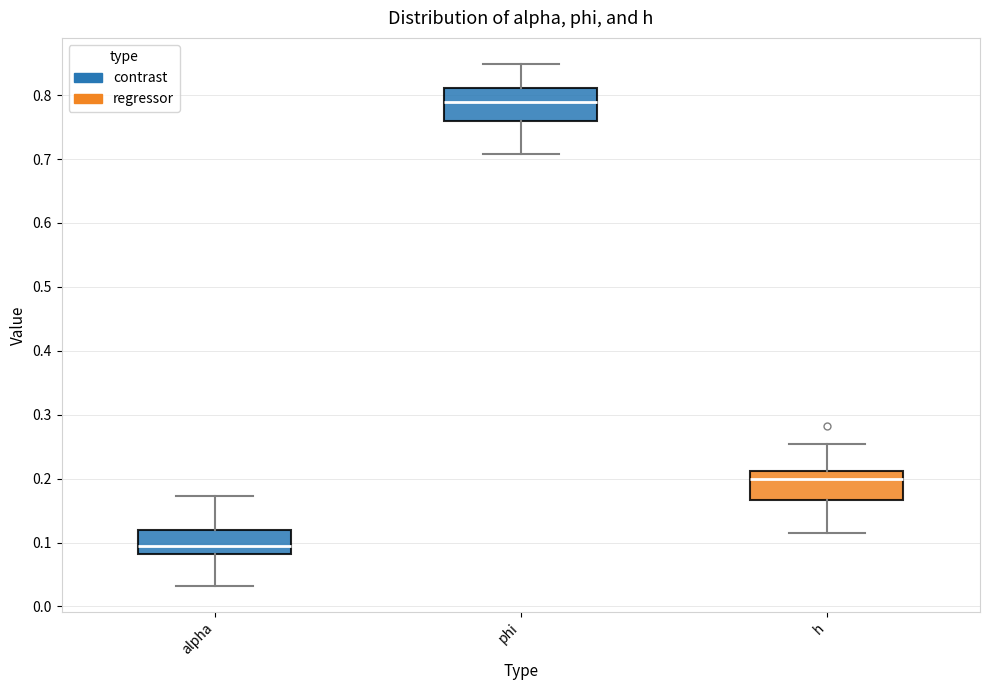

Reading left to right, read every box against the y-axis: the position of its median line, the range the box covers, and the ends of its whiskers. The values are not printed on the chart, so give them approximately, as read against the axis.

alpha: median 0.10, box 0.08 to 0.12, whiskers 0.03 to 0.17
phi: median 0.79, box 0.76 to 0.81, whiskers 0.71 to 0.85
h: median 0.20, box 0.17 to 0.21, whiskers 0.12 to 0.25